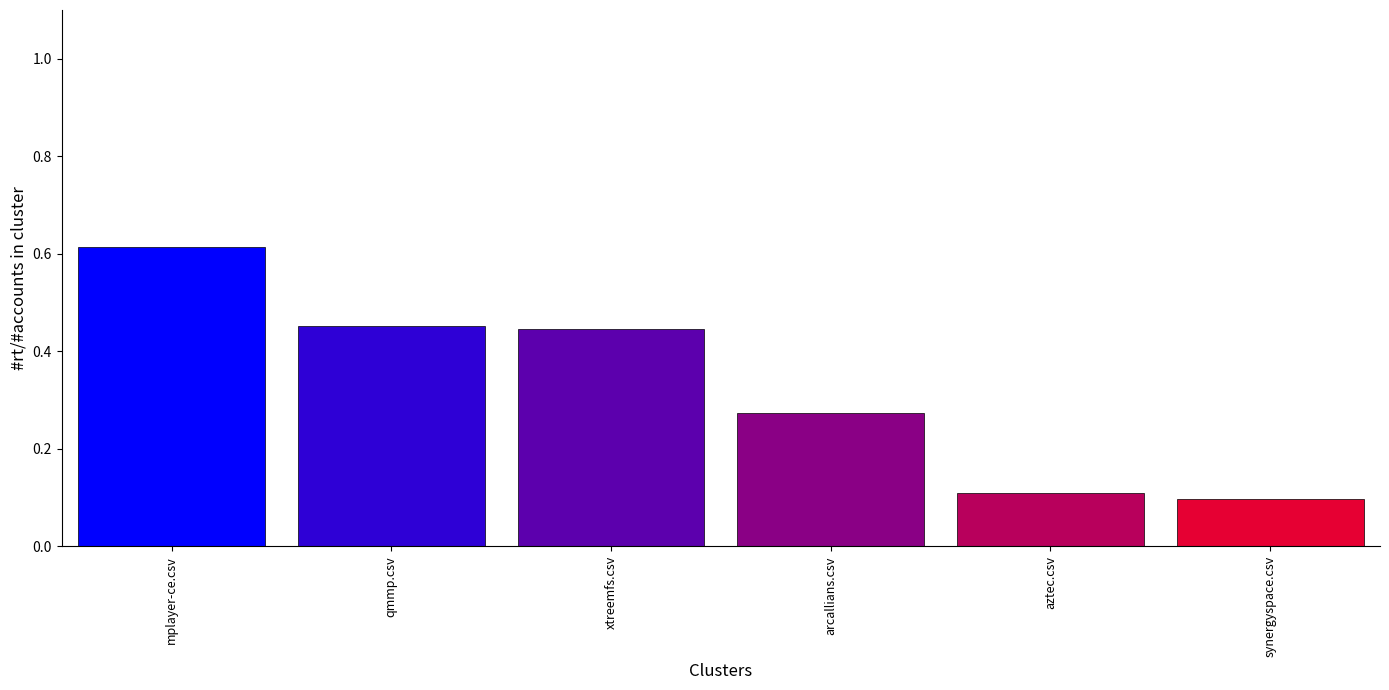

What is the label of the 3rd bar from the right?

arcallians.csv